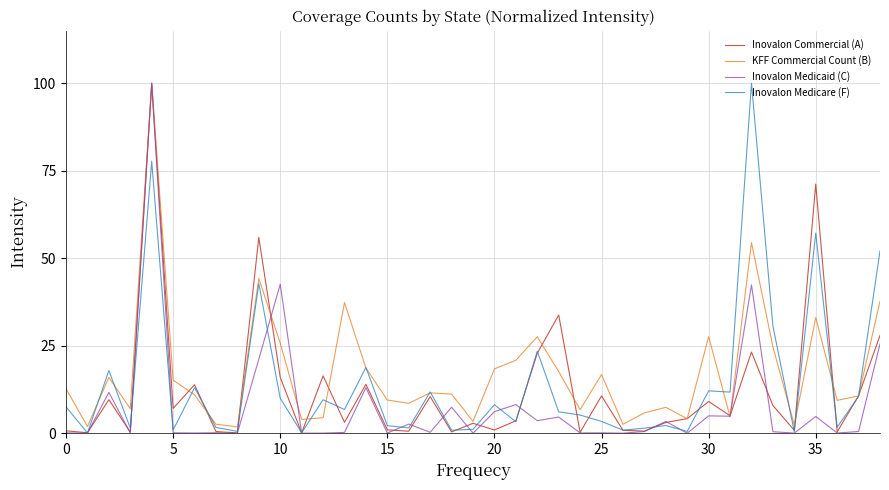

What is the maximum value shown in the chart?

100.0